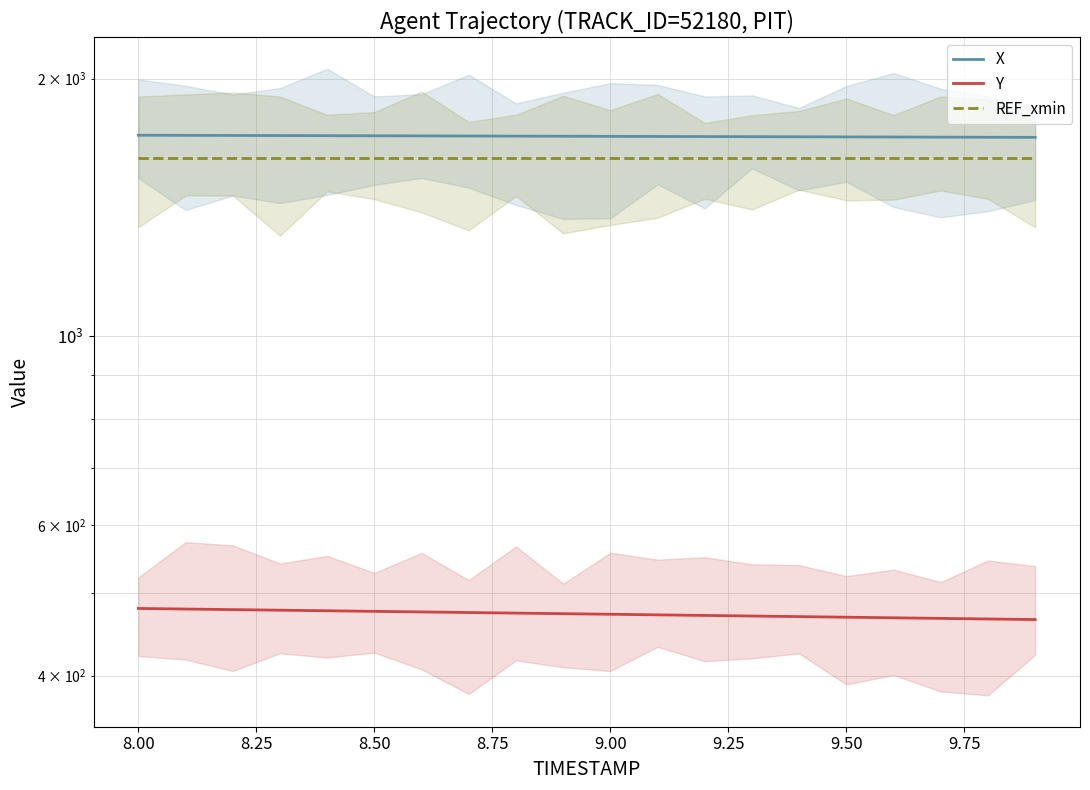

How many lines are shown in the chart?

3